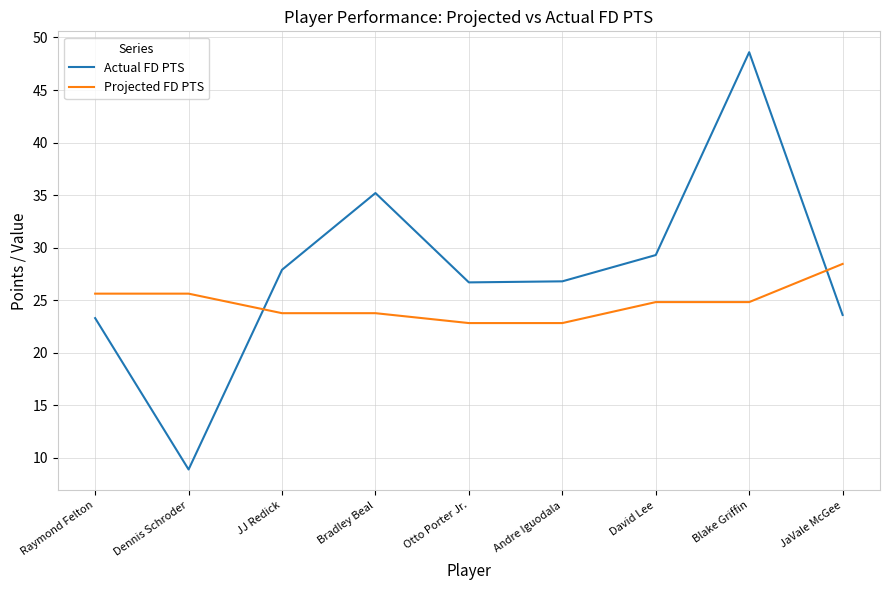

At JJ Redick, list the series in order from smallest to largest.

Projected FD PTS, Actual FD PTS